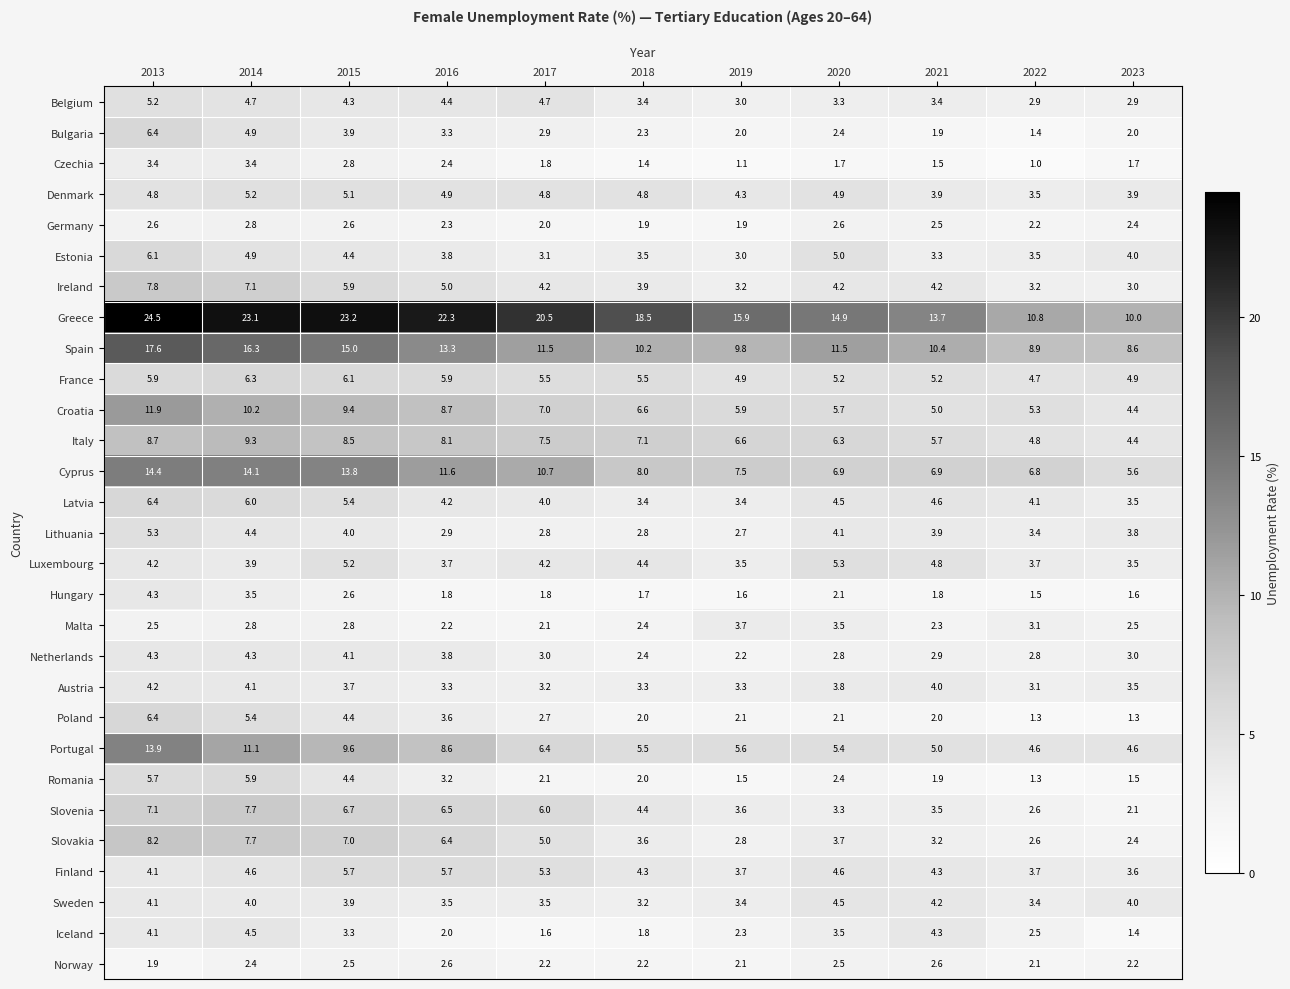

Which category has the highest value across all series?

2013